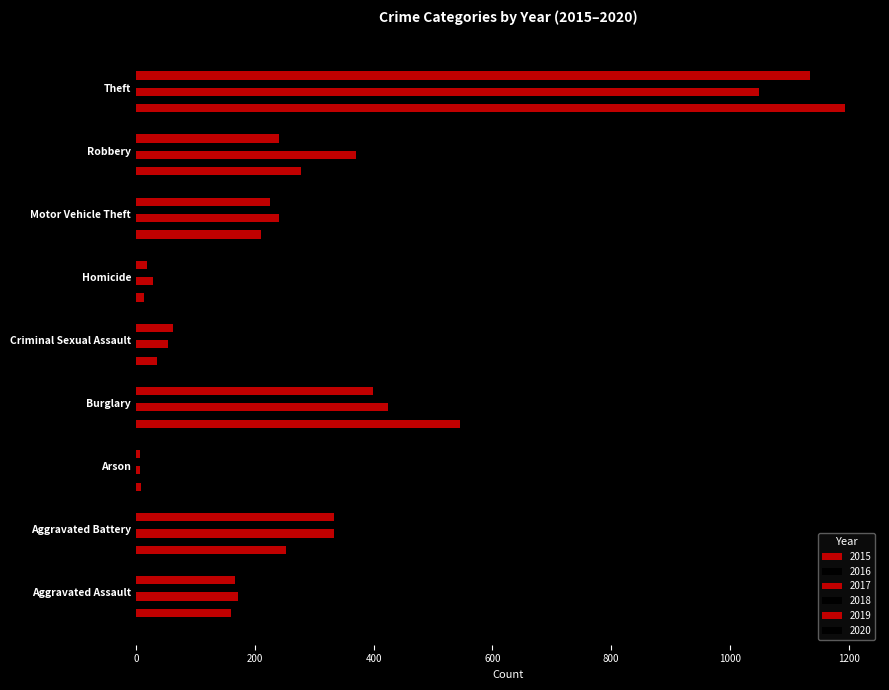

What is the average value of the 2016 series?

280